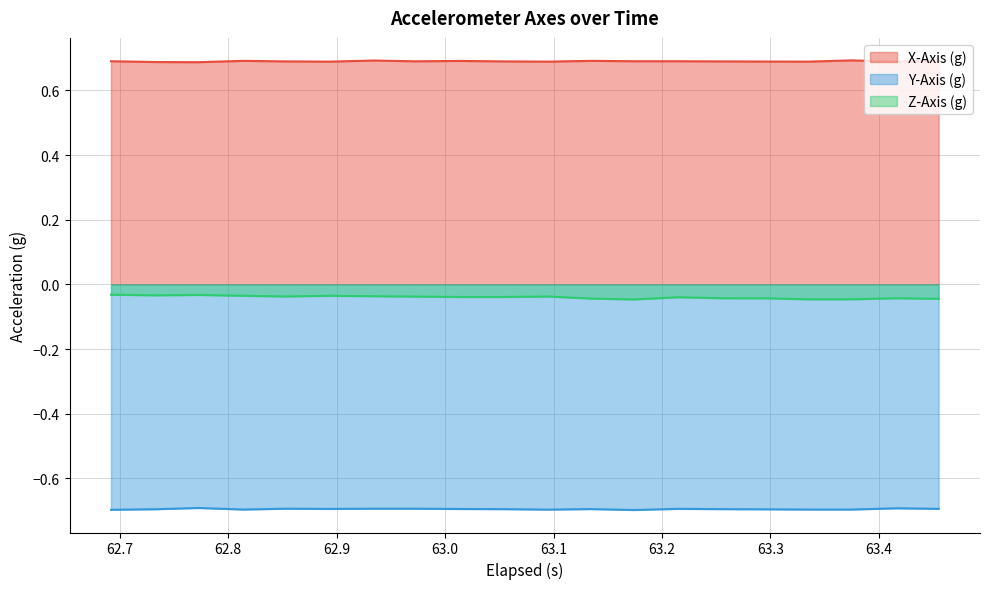

What is the sum of all Z-Axis (g) values?

-0.8